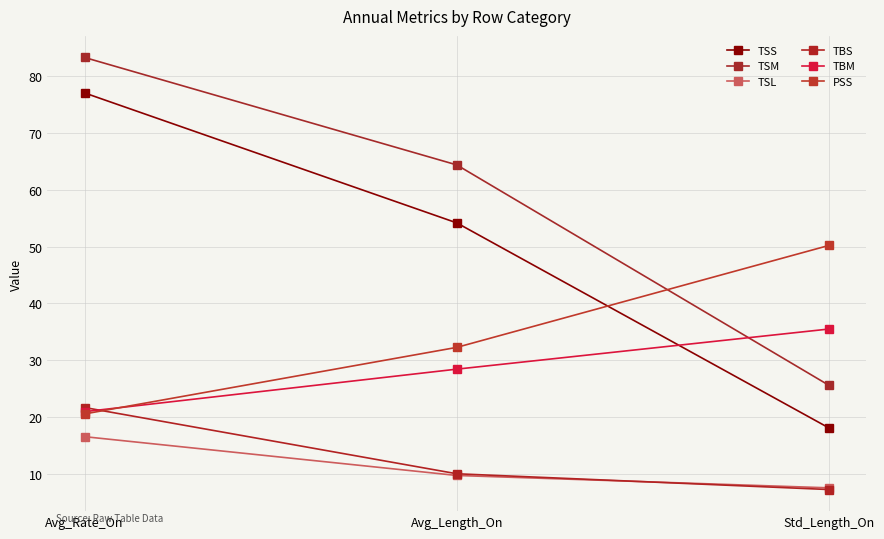

What is the difference between the maximum and second lowest values in the TSL series?

6.8